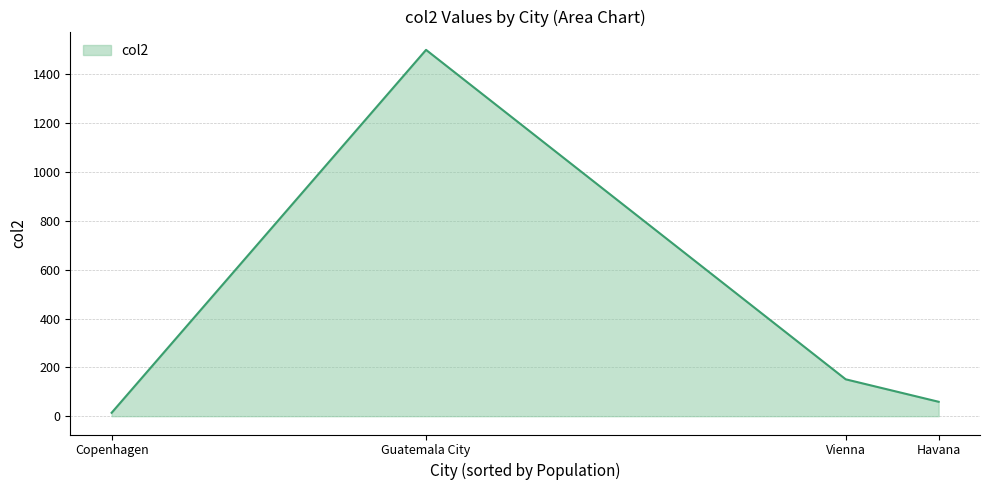

What is the maximum value shown in the chart?

1500